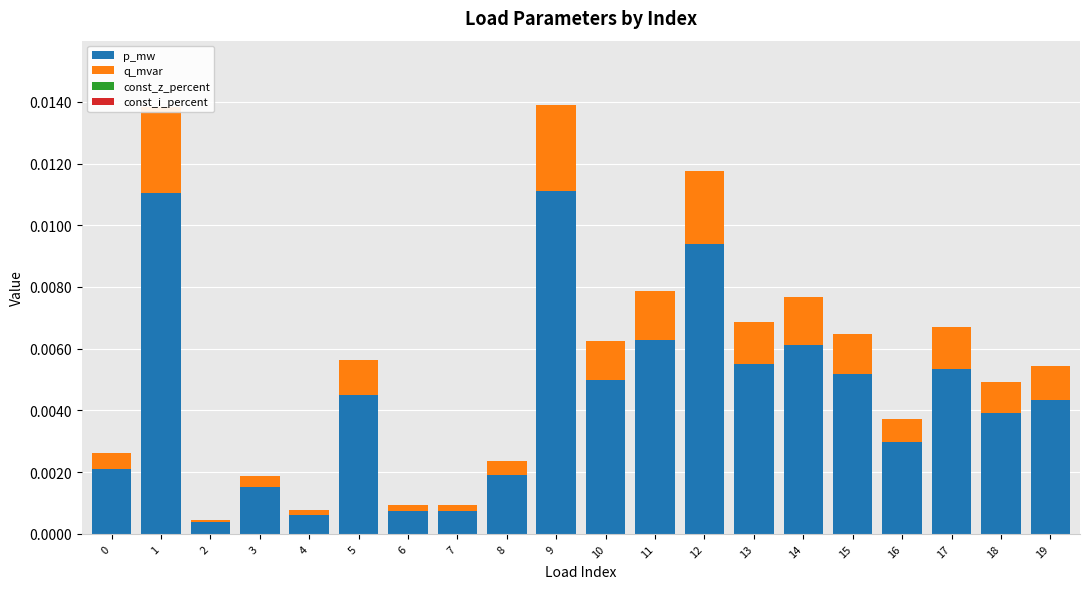

The p_mw series shows 0.0 at 18. True or false?

True